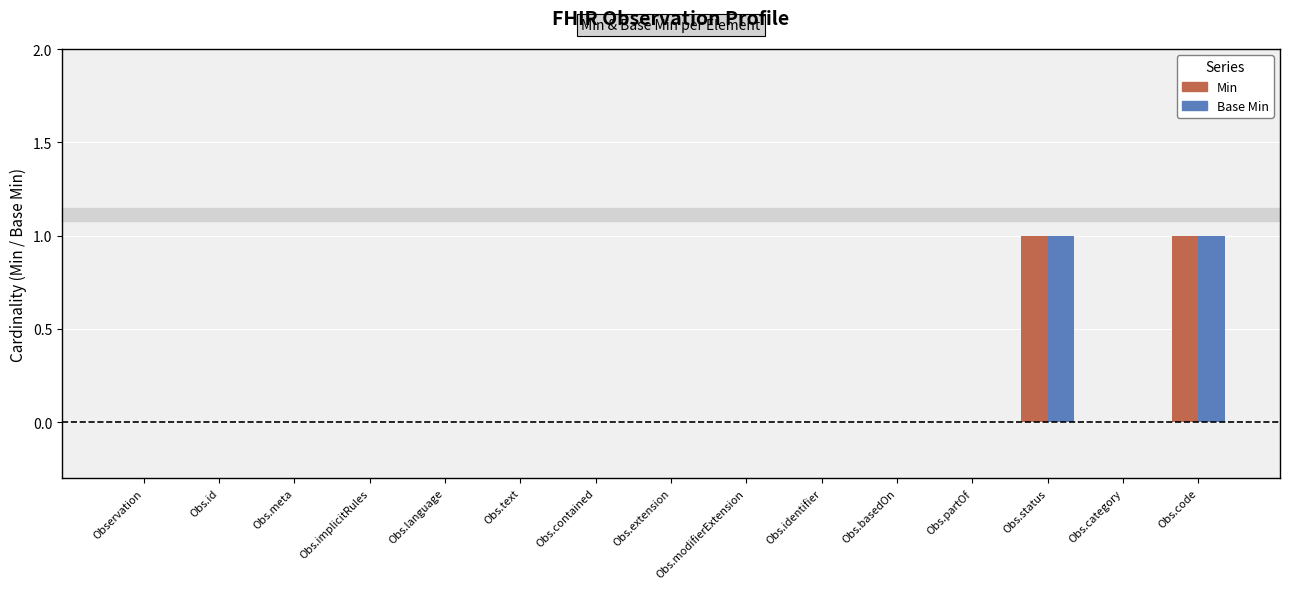

Is the value of Min at Obs.contained greater than the value of Base Min at Obs.status?

No